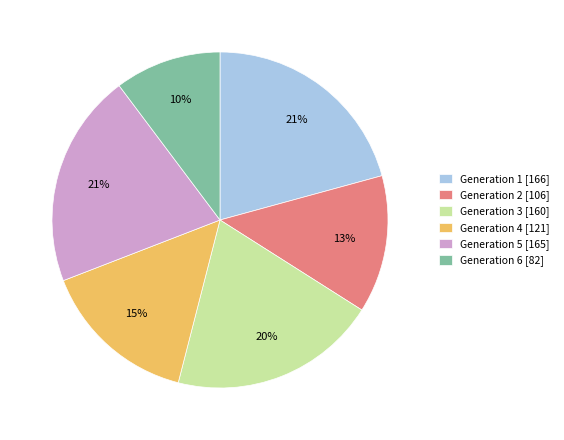

To the nearest percent, what is the average slice percentage?

17%